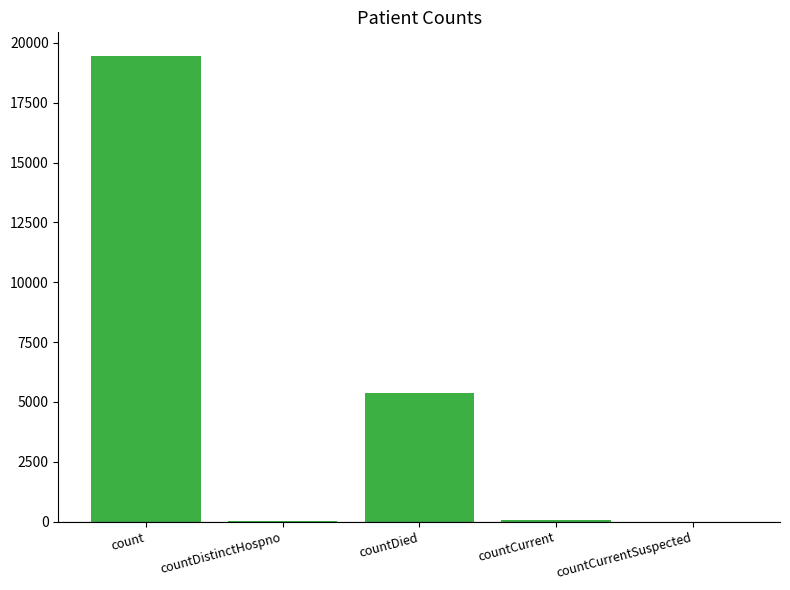

True or false: the data shows 2722 at countDied.

False